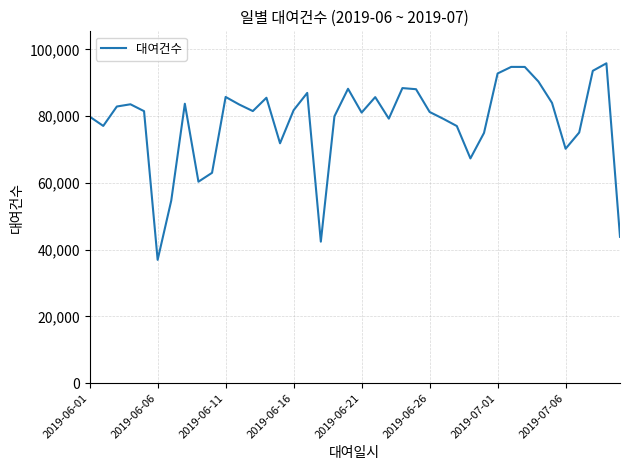

What is the difference between the maximum and minimum values?

58914